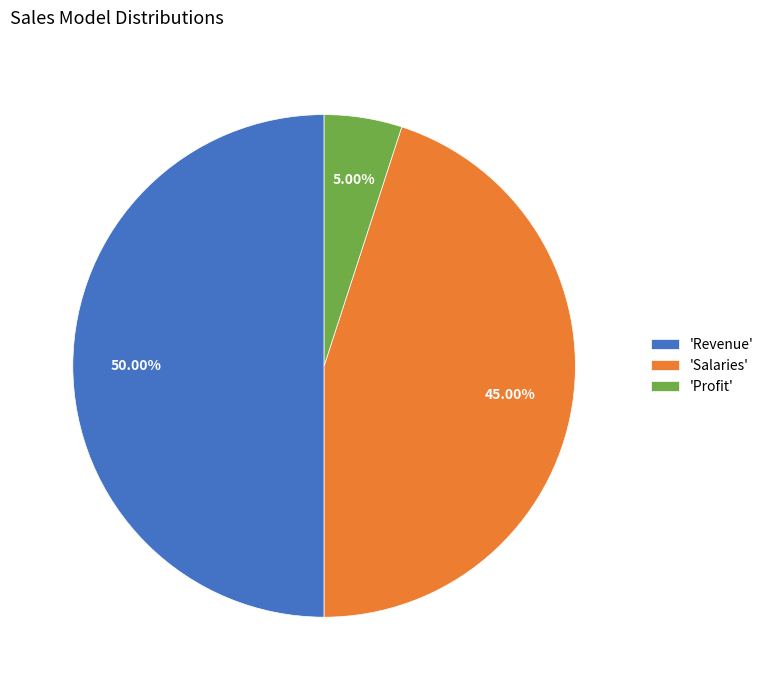

Does 'Profit' represent more than half of the total?

No